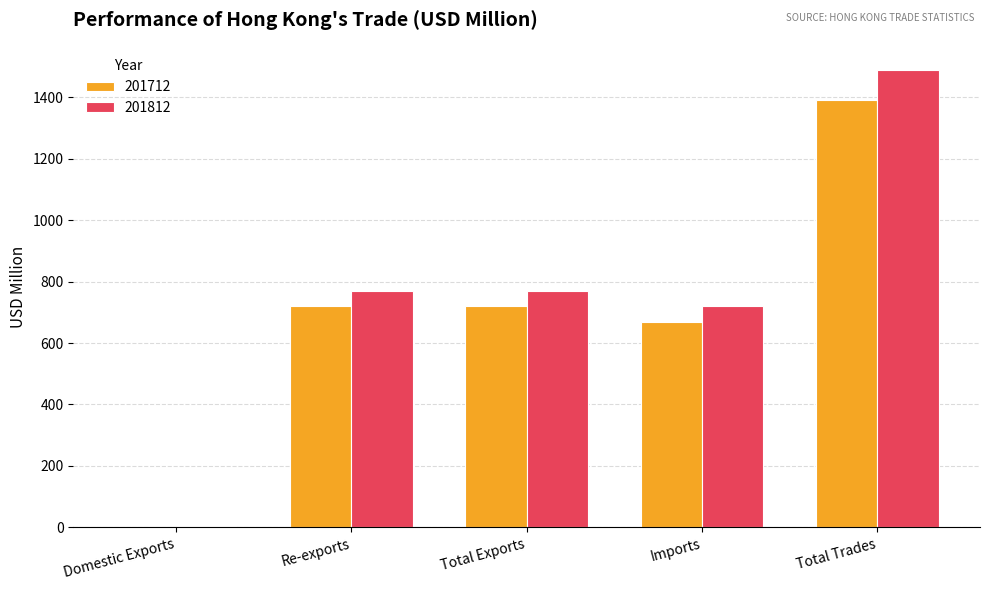

At which category is the sum across all series the highest?

Total Trades